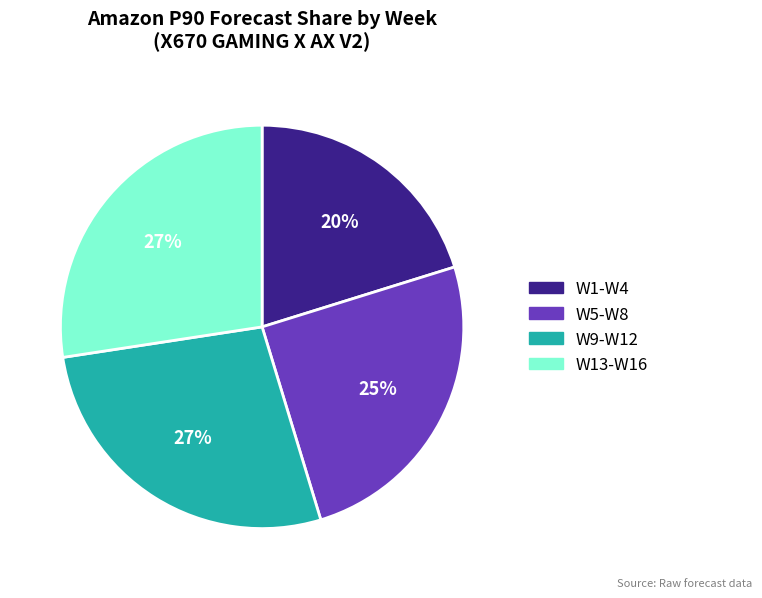

Is there a majority slice in this chart?

No